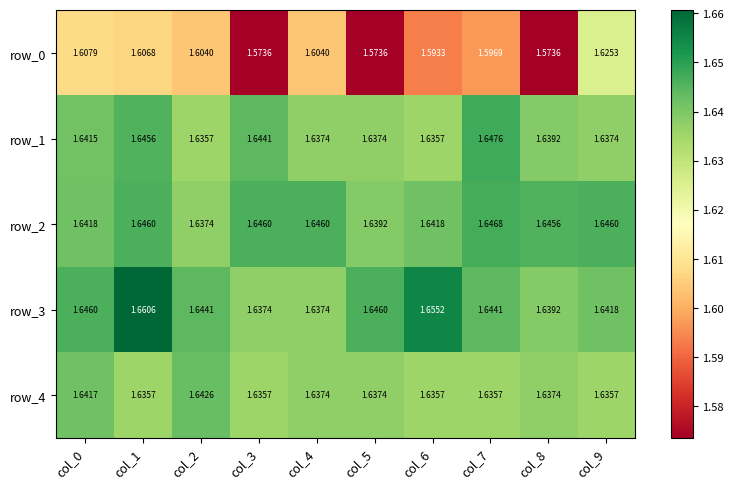

At which label does row_2 reach its minimum?

col_2